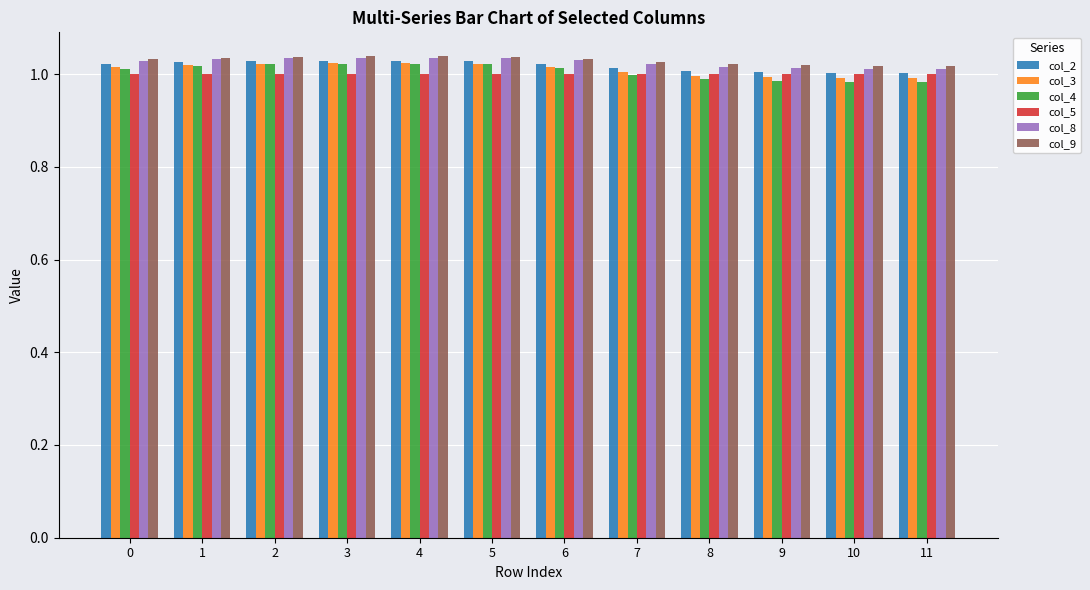

Count the number of categories in the chart.

12